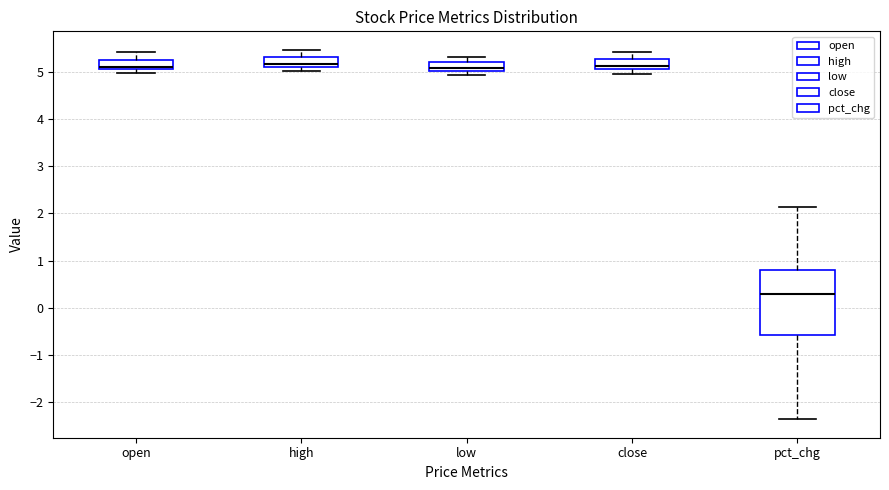

Reading left to right, read every box against the y-axis: the position of its median line, the range the box covers, and the ends of its whiskers. The values are not printed on the chart, so give them approximately, as read against the axis.

open: median 5.1 (just above the box's lower edge), box 5.1 to 5.3, whiskers 5.0 to 5.4
high: median 5.2, box 5.1 to 5.3, whiskers 5.0 to 5.5
low: median 5.1, box 5.0 to 5.2, whiskers 4.9 to 5.3
close: median 5.1 (just above the box's lower edge), box 5.1 to 5.3, whiskers 5.0 to 5.4
pct_chg: median 0.3, box -0.6 to 0.8, whiskers -2.4 to 2.1